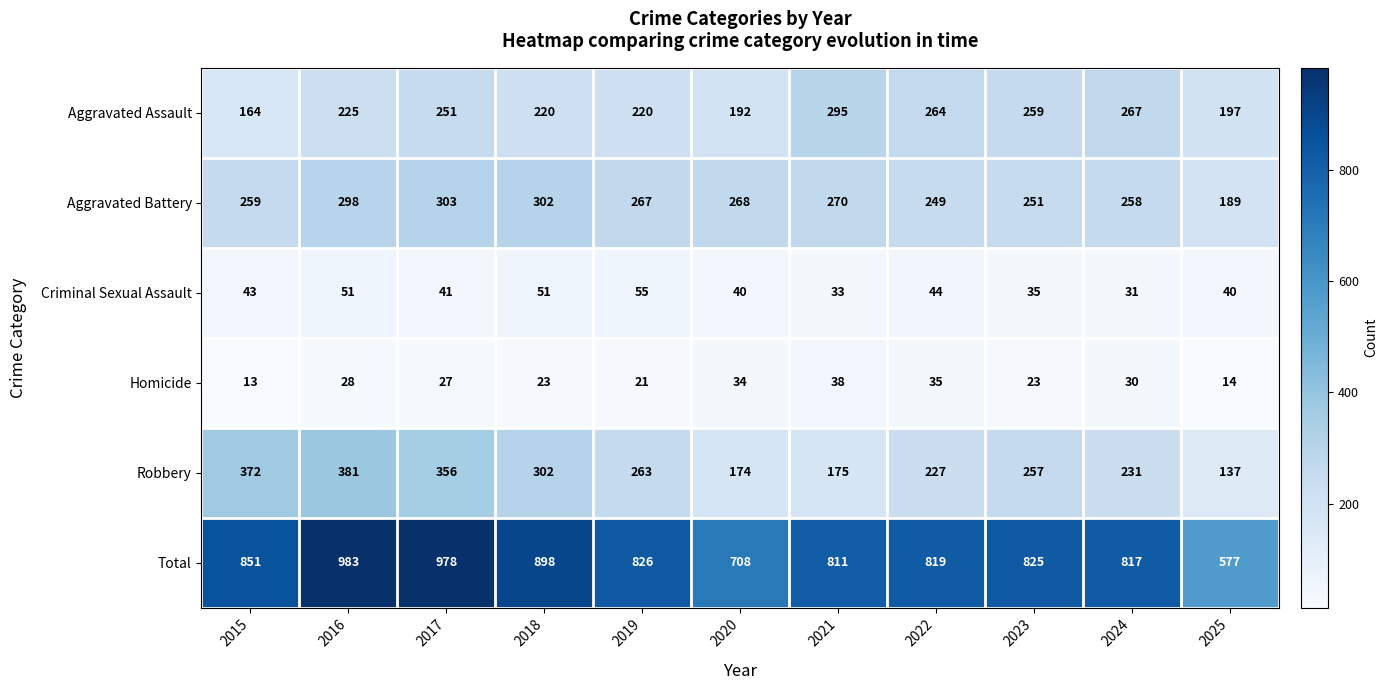

At which category is the sum across all series the highest?

2016